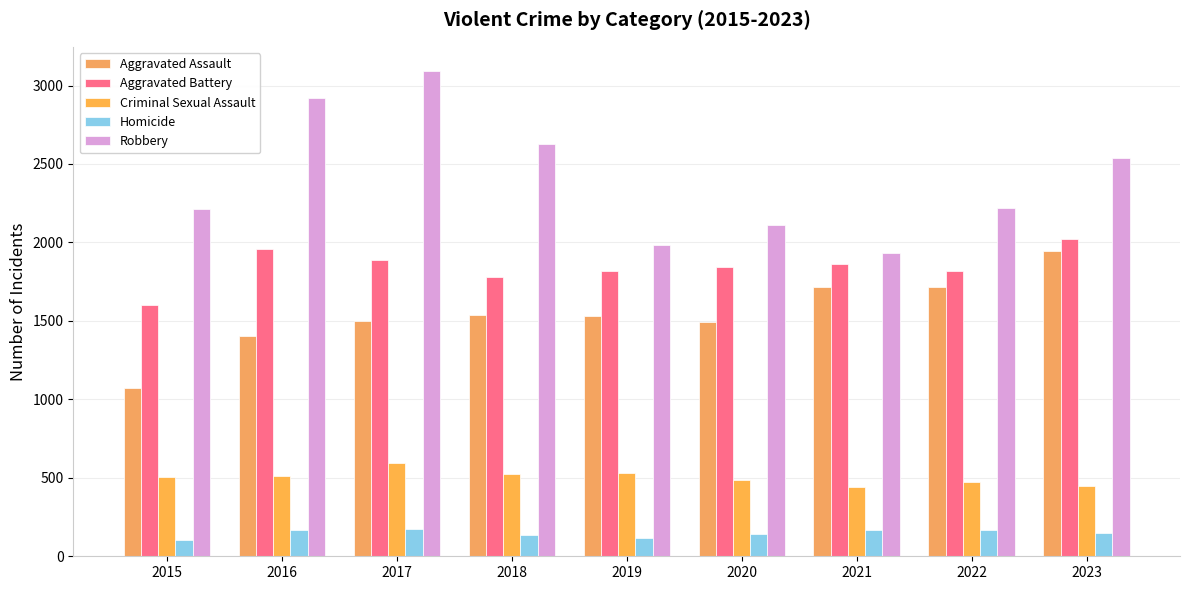

At which category is the sum across all series the highest?

2017